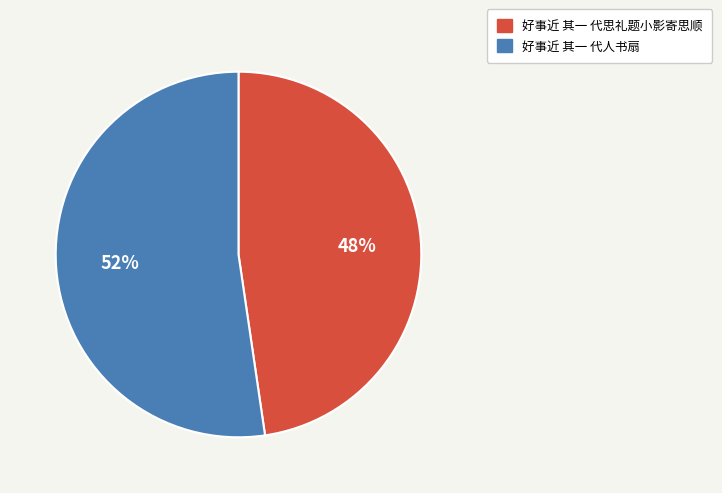

Rank the categories by value from highest to lowest.

好事近 其一 代人书扇, 好事近 其一 代思礼题小影寄思顺